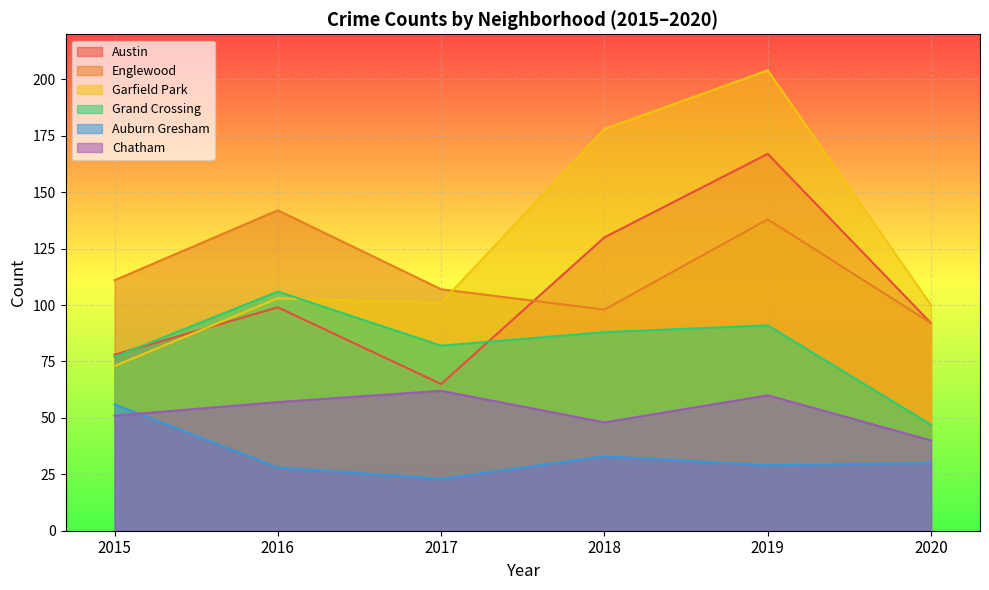

At which label does Austin reach its minimum?

2017